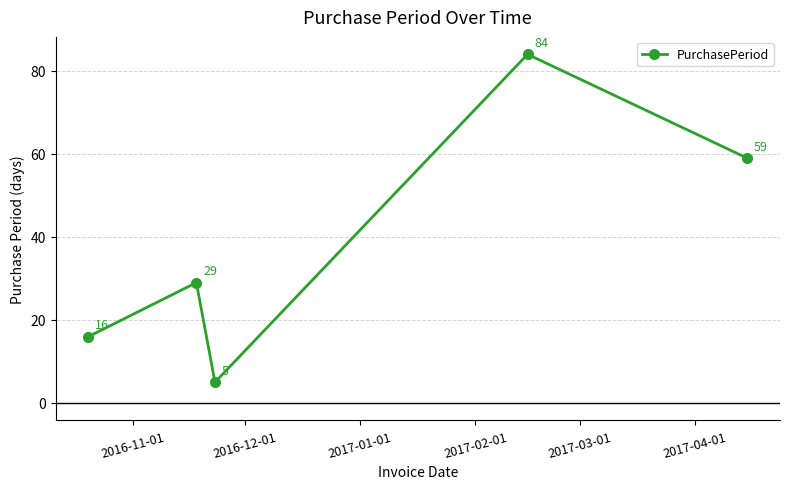

How many values are between 16 and 59?

3